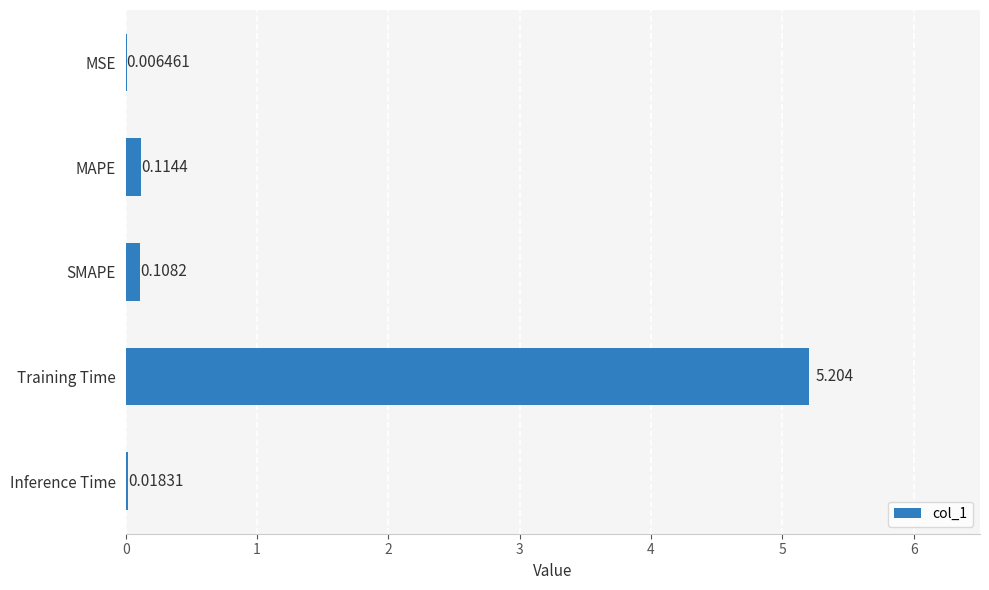

Which has a higher value, MAPE or Inference Time?

MAPE